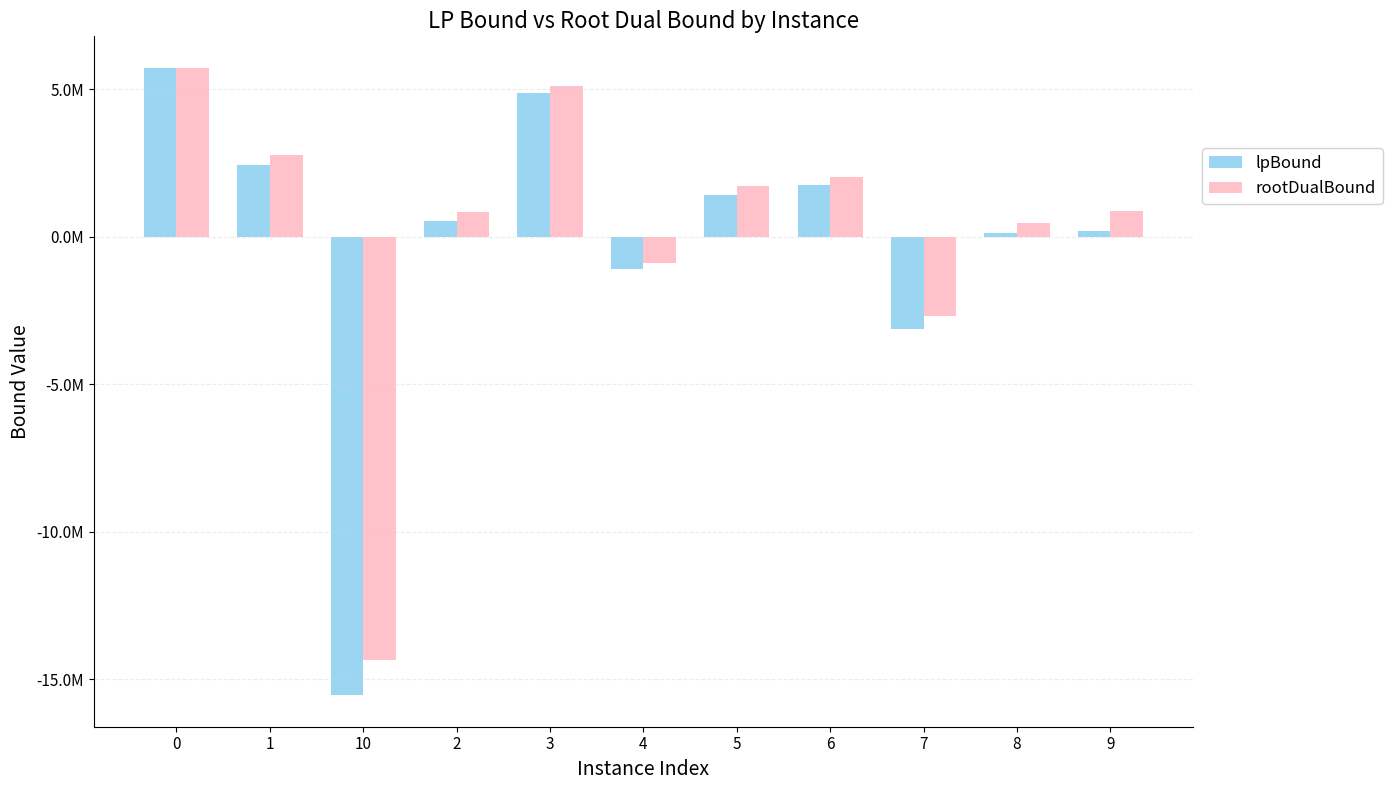

What are all the series names shown in the legend?

lpBound, rootDualBound